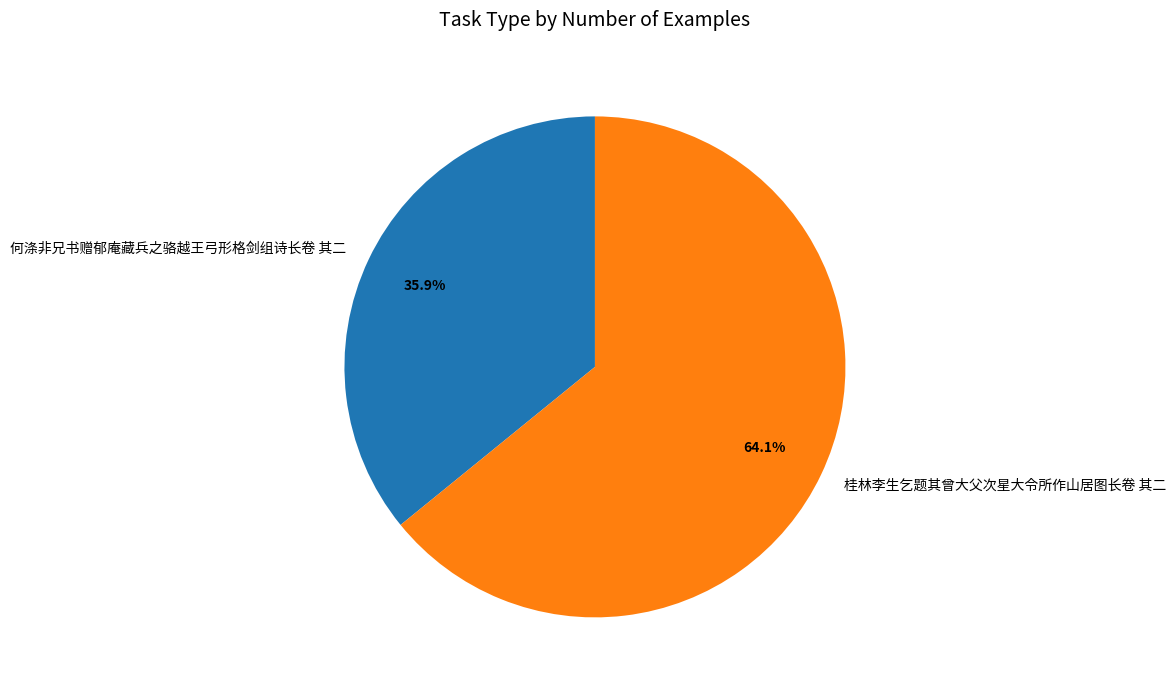

Does any single category account for the majority?

Yes